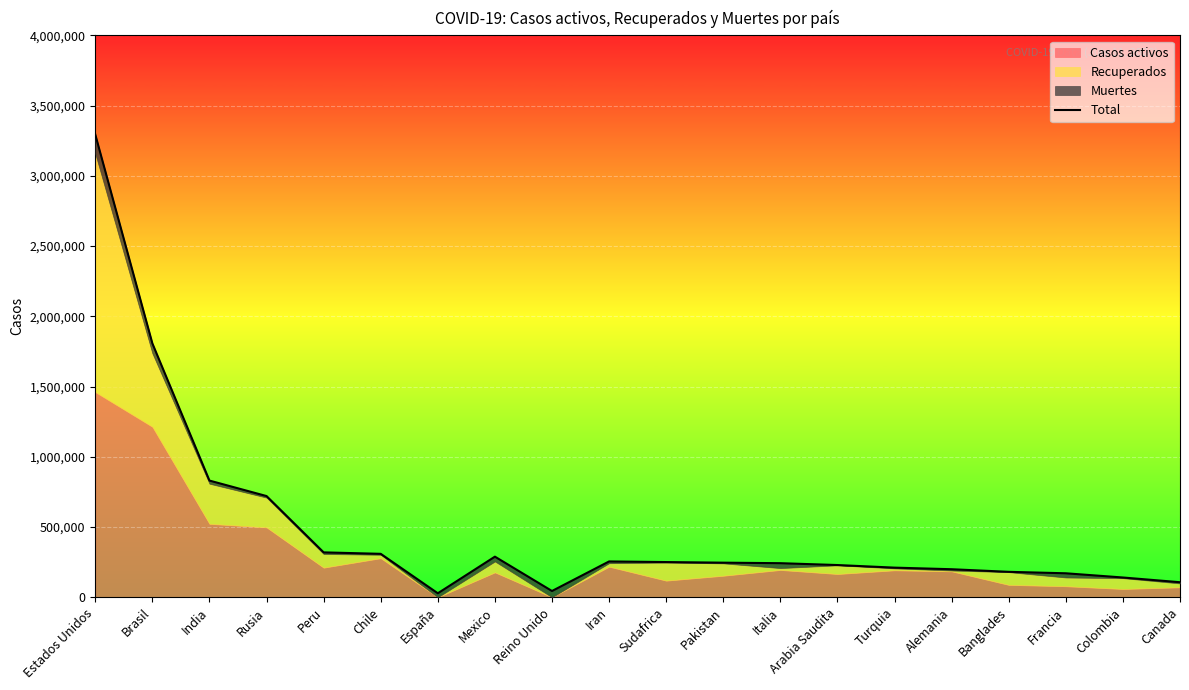

How many data points are above 246351?

9